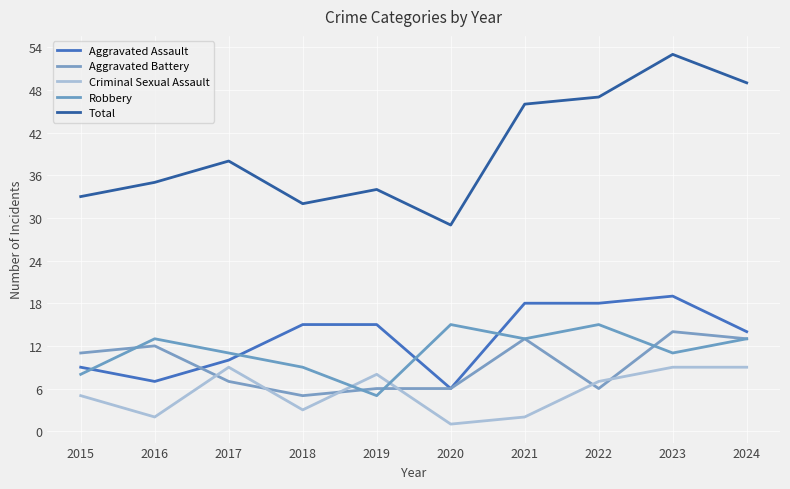

What is the spread (max minus min) of values at 2019?

29